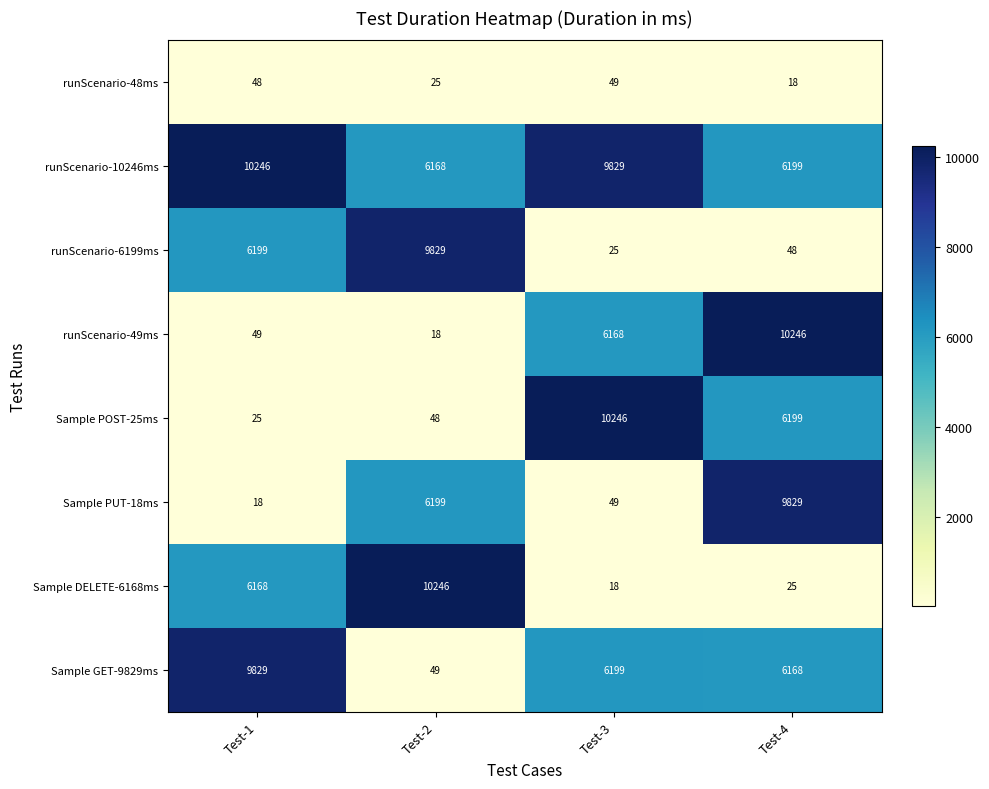

How many distinct data groups are displayed?

8